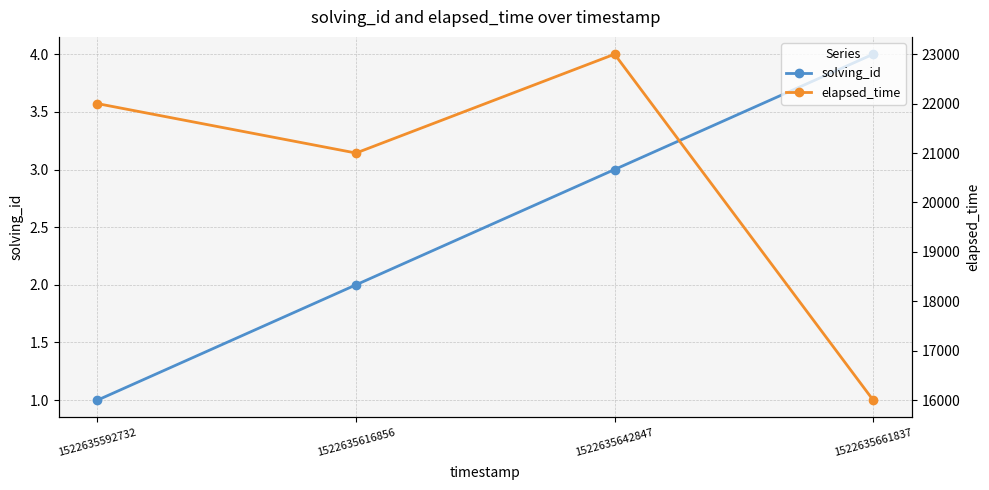

Reading left to right, transcribe all the data shown in this chart.

solving_id: 1522635592732=1	1522635616856=2	1522635642847=3	1522635661837=4
elapsed_time: 1522635592732=22000	1522635616856=21000	1522635642847=23000	1522635661837=16000